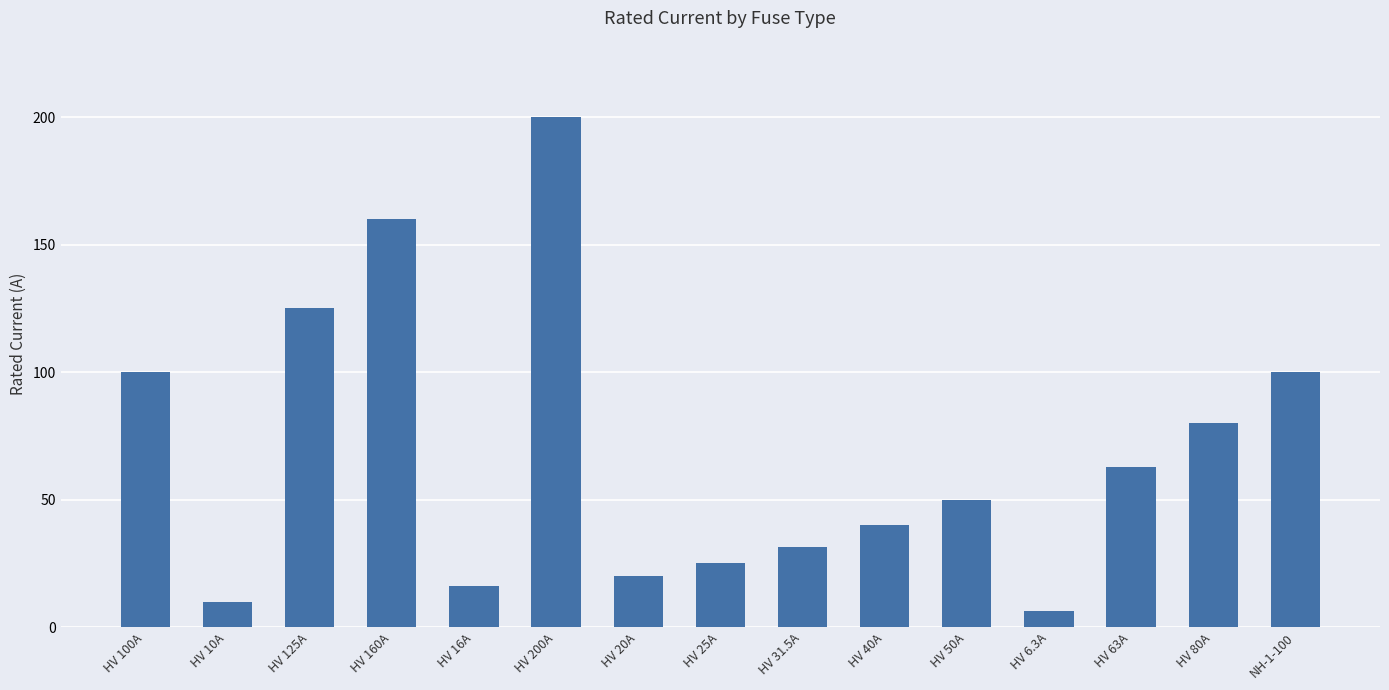

Count the number of data series in this chart.

1